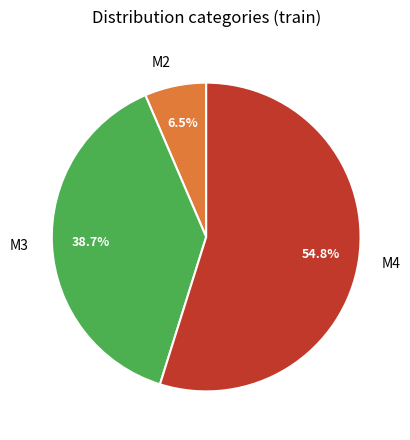

The M4 slice represents 69% of the pie. True or false?

False